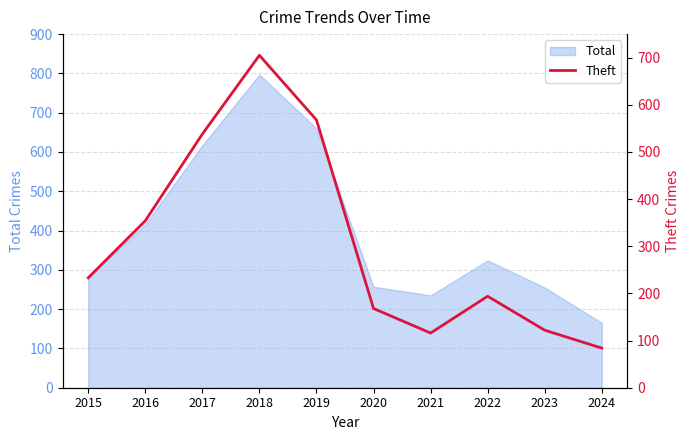

The value at 2022 is 194. True or false?

True